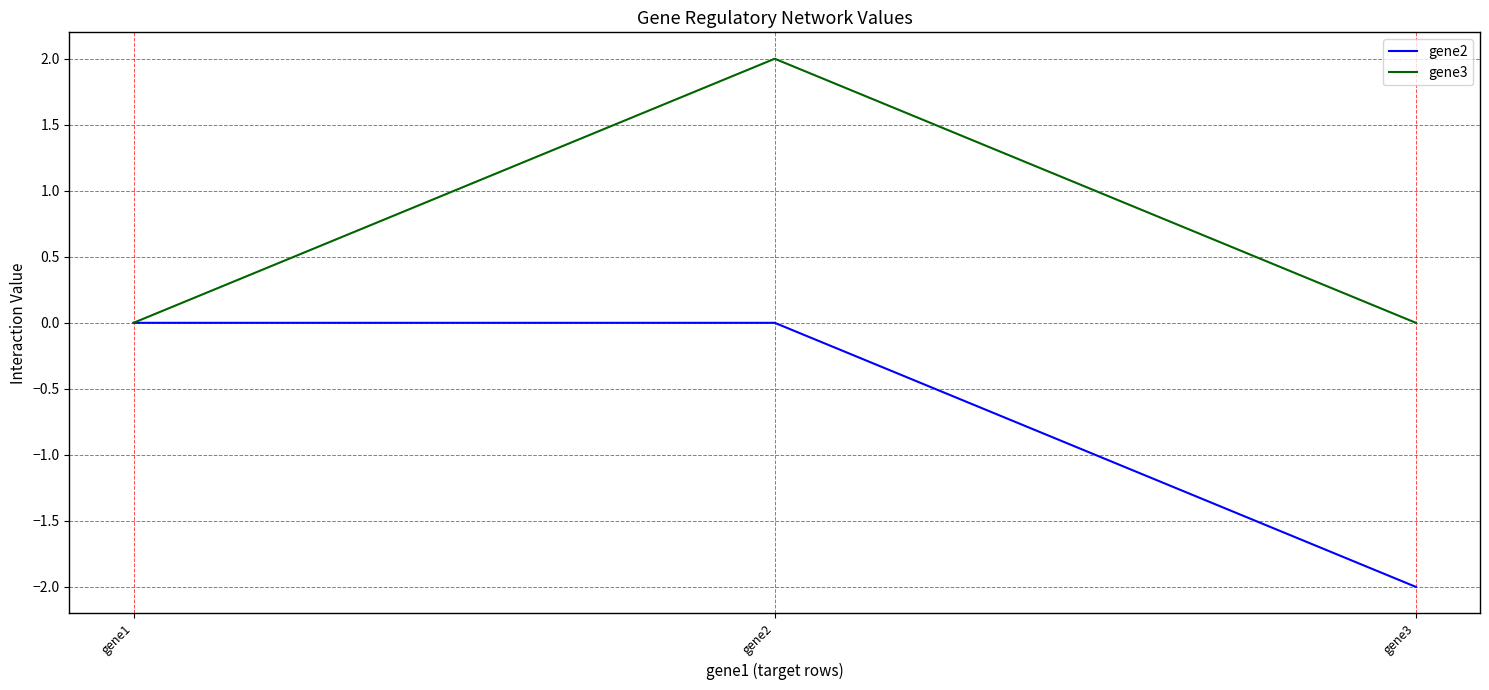

Count the number of data series in this chart.

2